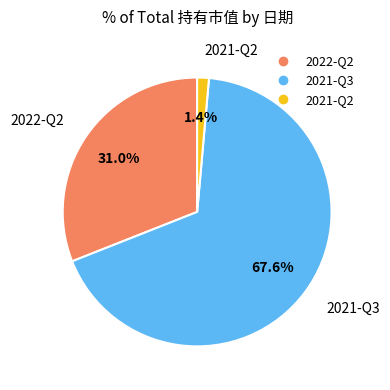

Between 2022-Q2 and 2021-Q3, which is larger?

2021-Q3